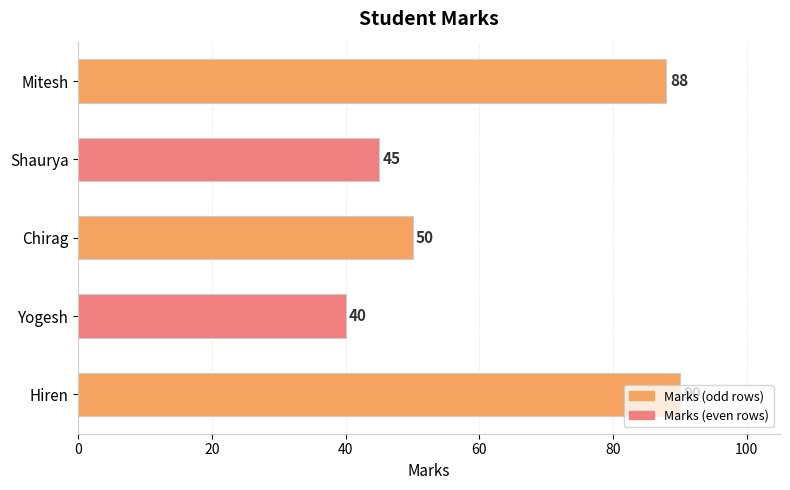

What is the approximate value at Chirag?

50